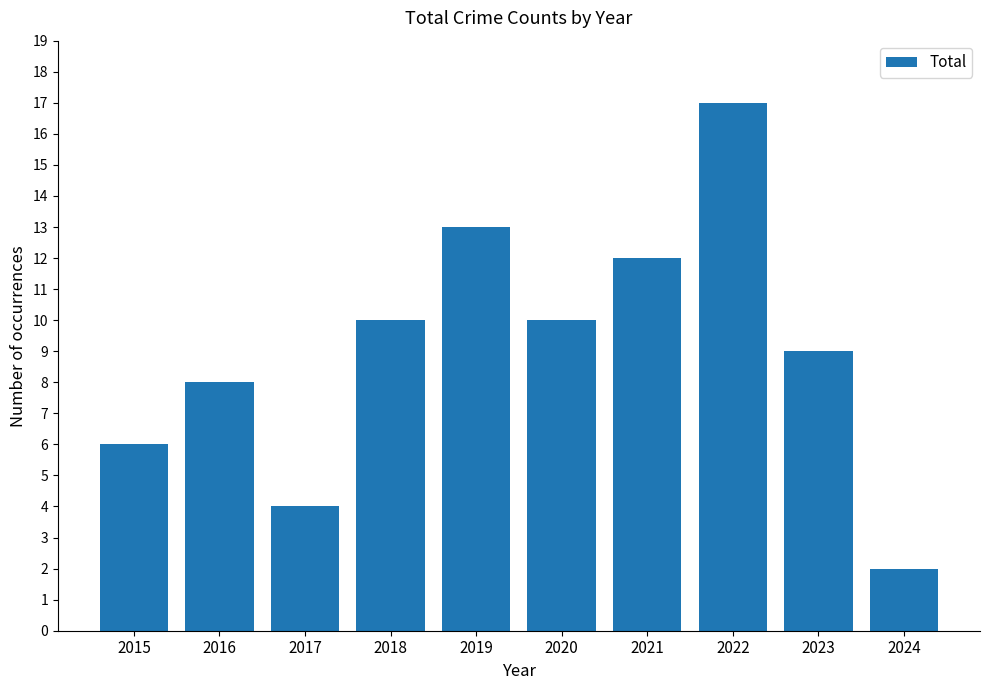

Reading left to right, extract all data points from this chart.

6	8	4	10	13	10	12	17	9	2